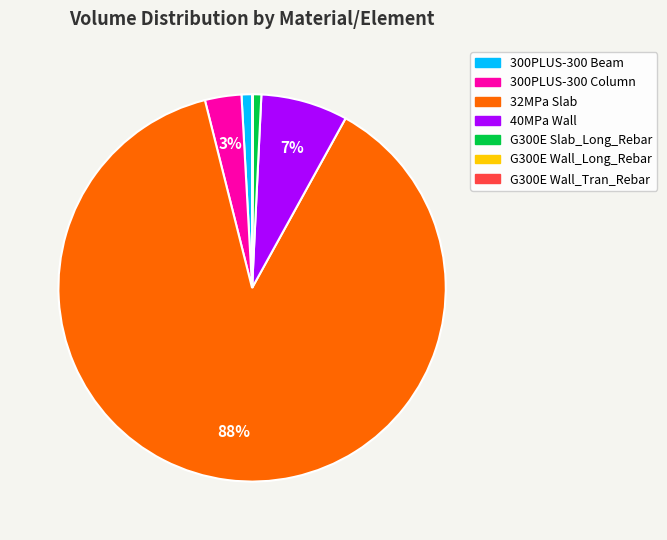

True or false: 32MPa Slab accounts for 88% of the total.

True